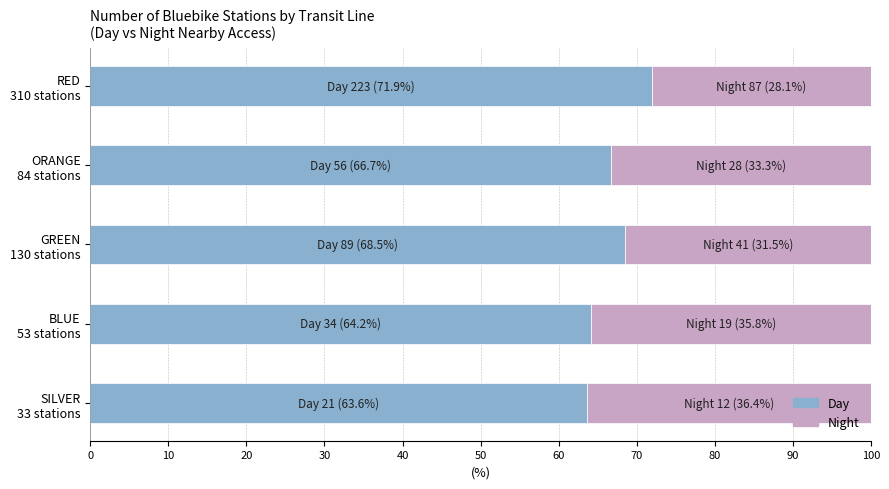

What is the average value of the Day series?

67.0